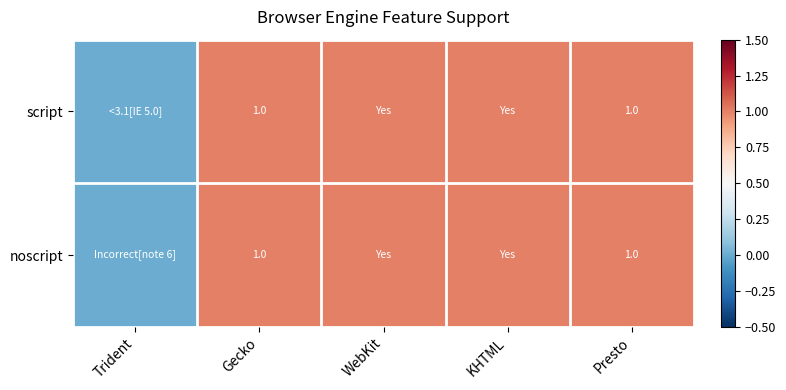

The script series shows 0 at Gecko. True or false?

False